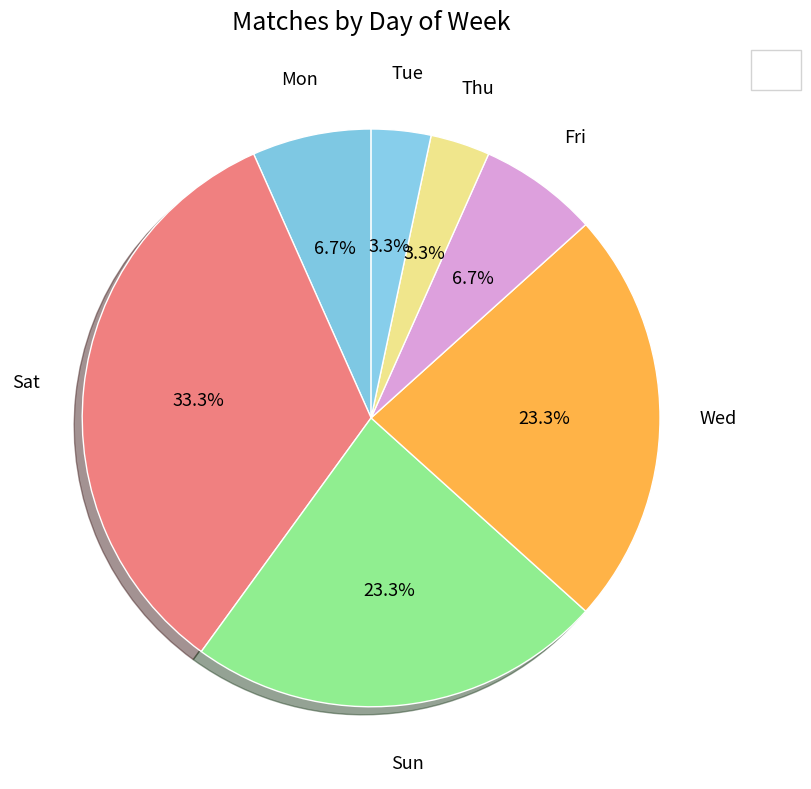

To the nearest percent, what is the average slice percentage?

14%